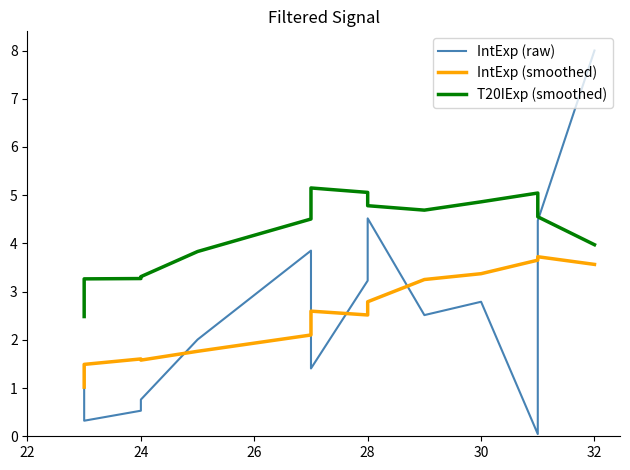

True or false: IntExp (smoothed) and T20IExp (smoothed) intersect in this chart.

False